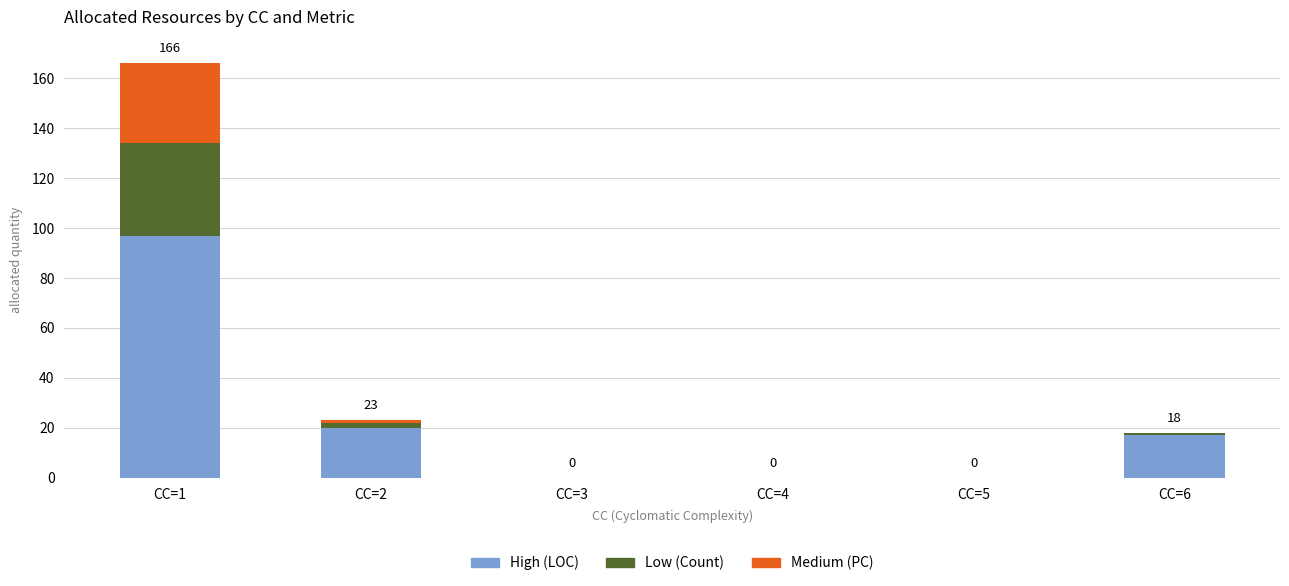

What is the sum of all High (LOC) values?

134